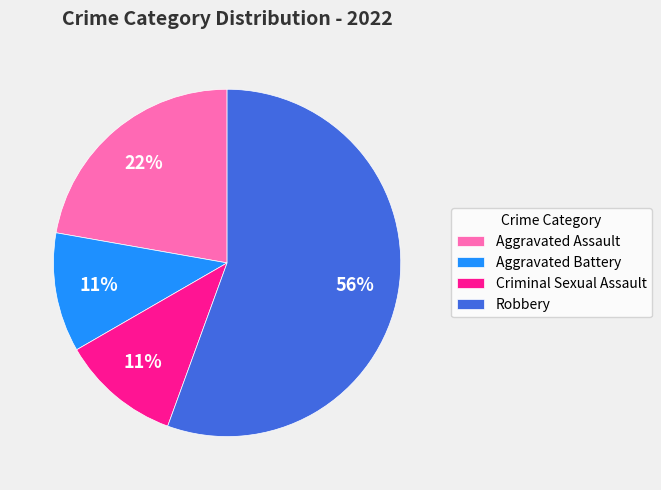

True or false: Criminal Sexual Assault accounts for 5% of the total.

False